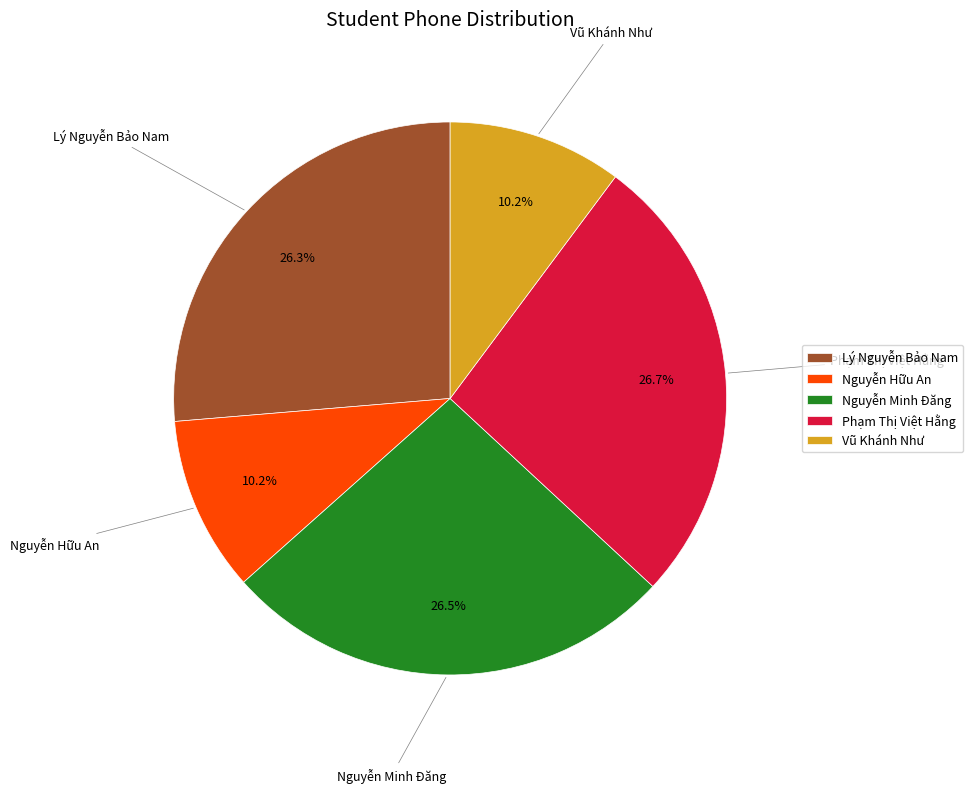

Does any single category account for the majority?

No